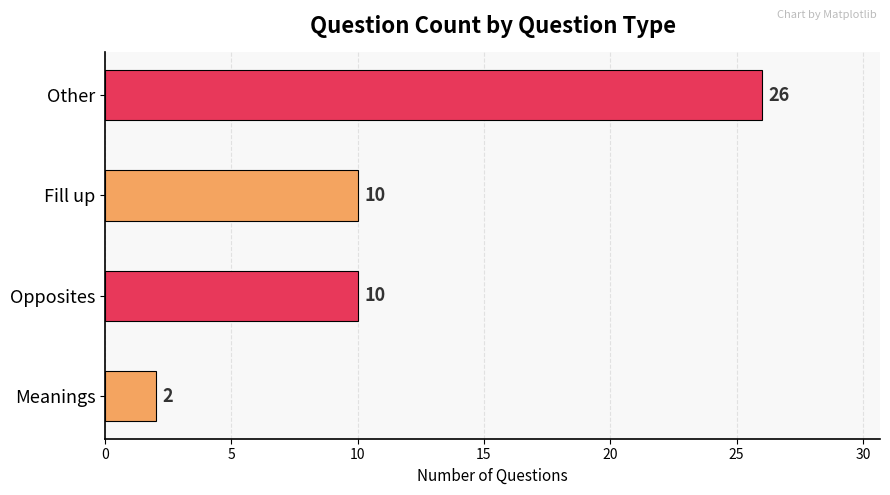

How many data points does each series have?

4